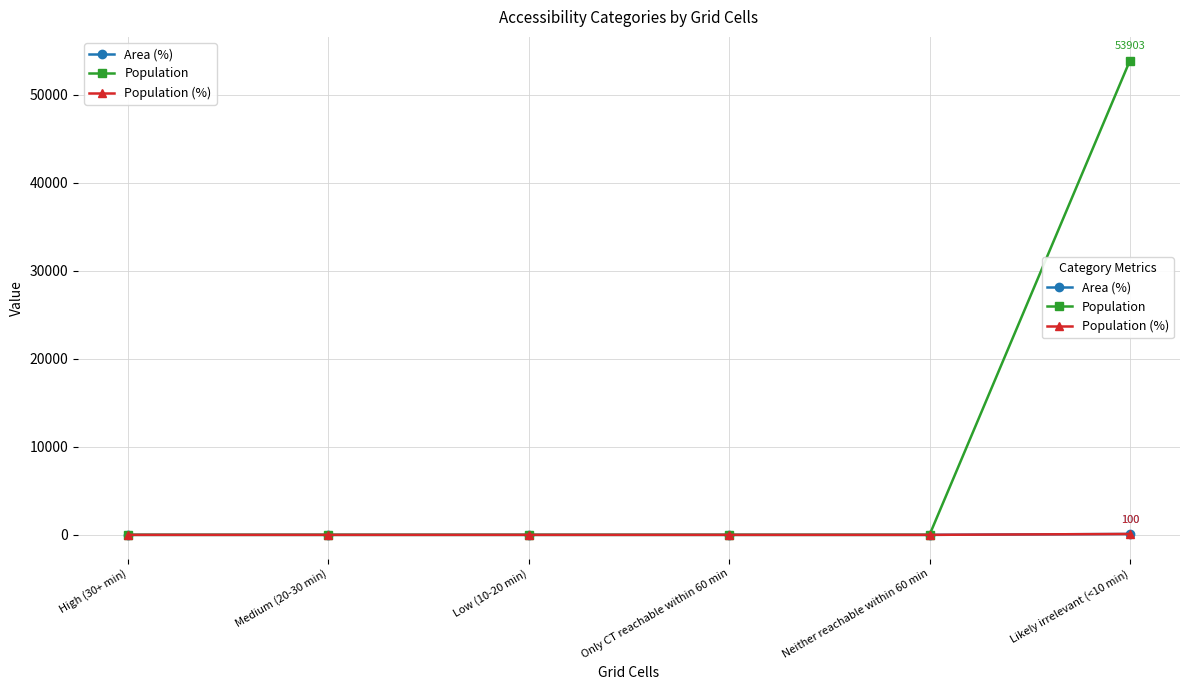

Does the chart have visible grid lines?

Yes